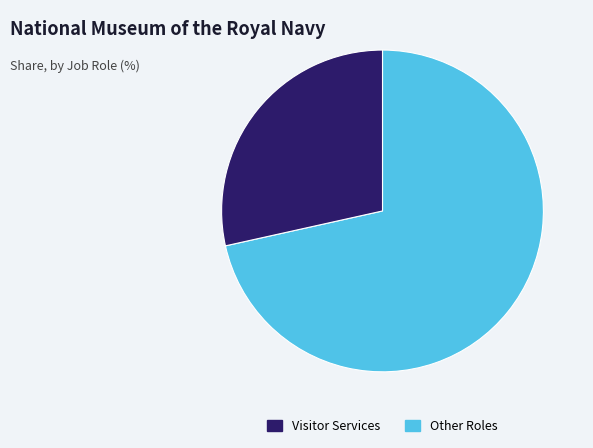

Is there any slice that represents more than half of the pie?

Yes